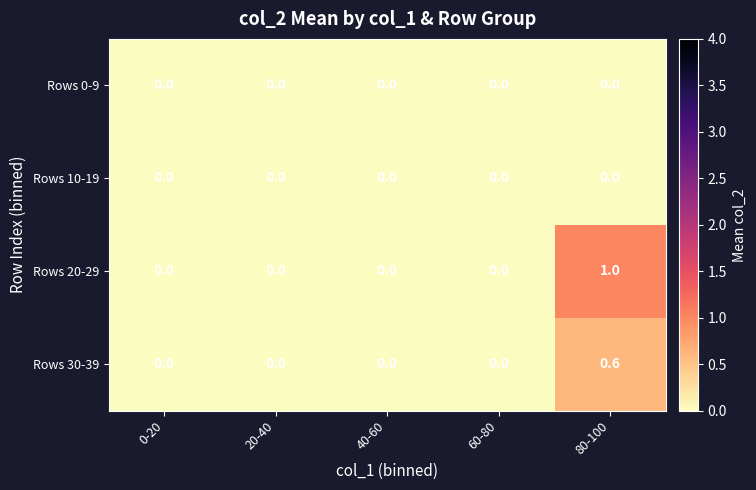

Reading right to left, extract all data points from this chart.

Rows 0-9: 80-100=0.0	60-80=0.0	40-60=0.0	20-40=0.0	0-20=0.0
Rows 10-19: 80-100=0.0	60-80=0.0	40-60=0.0	20-40=0.0	0-20=0.0
Rows 20-29: 80-100=1.0	60-80=0.0	40-60=0.0	20-40=0.0	0-20=0.0
Rows 30-39: 80-100=0.6	60-80=0.0	40-60=0.0	20-40=0.0	0-20=0.0